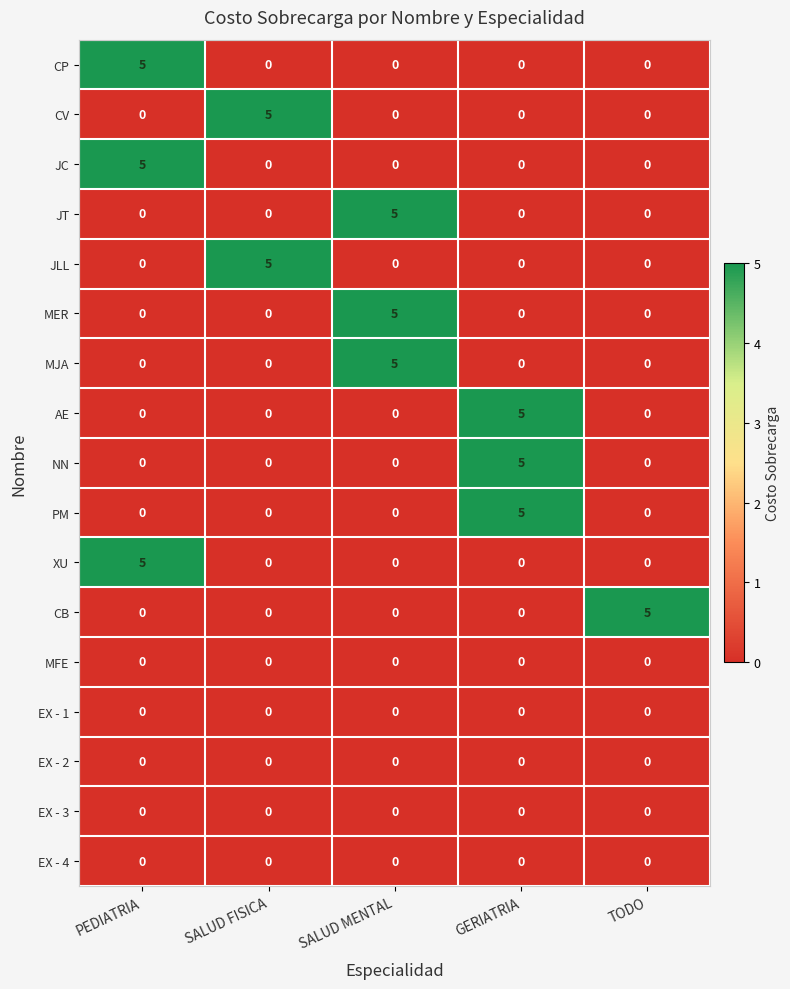

What is the difference between the MER values at SALUD MENTAL and SALUD FISICA?

5